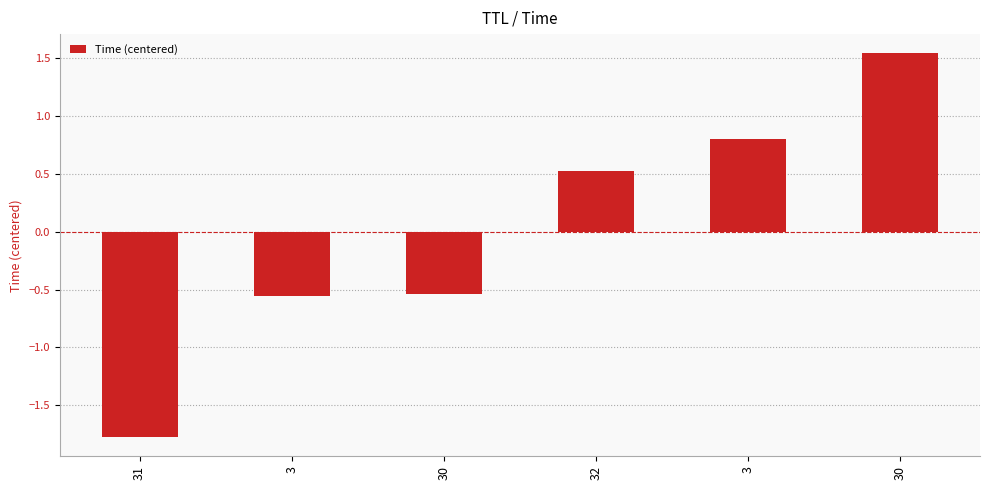

What is the label of the 4th bar from the right?

30